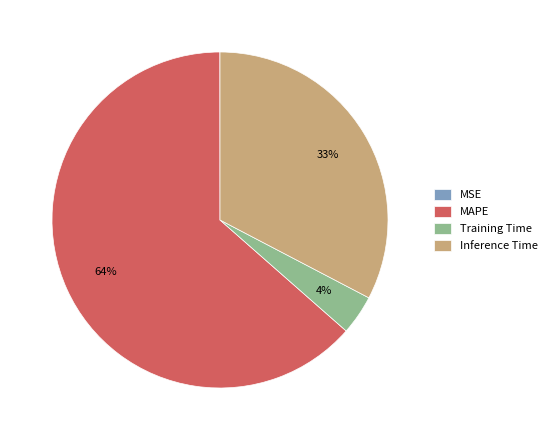

Is there a majority slice in this chart?

Yes